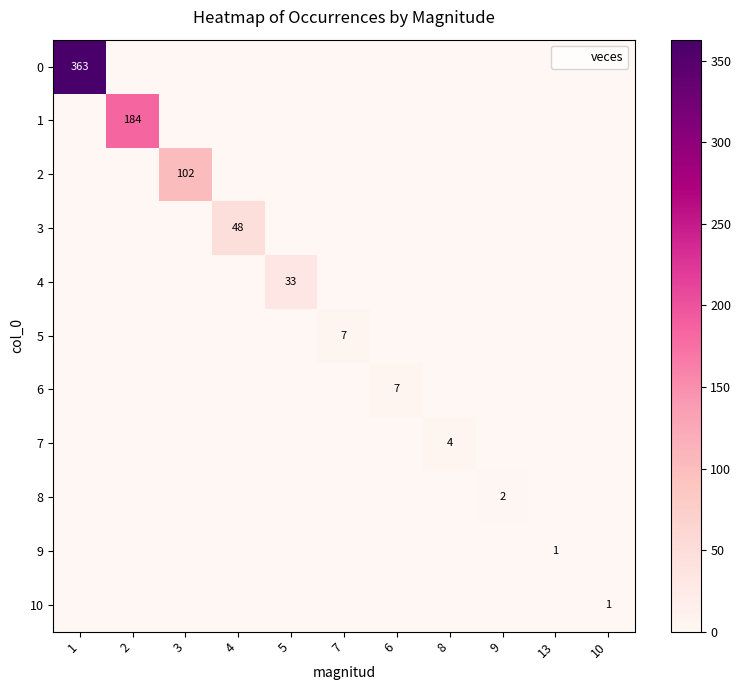

Is it true that 4 equals 11 at 2?

False